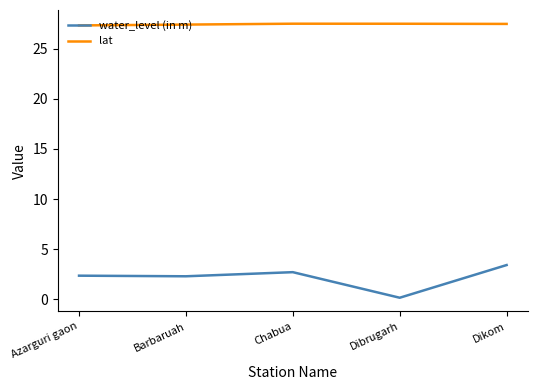

What is the highest value of the water_level (in m) series?

3.4